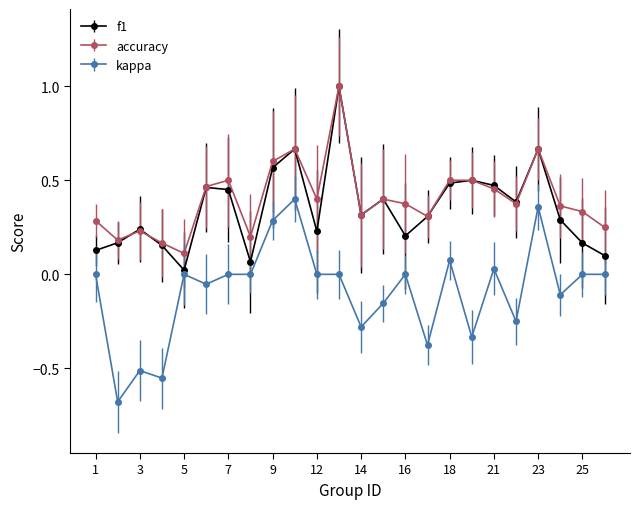

What is the highest value of the f1 series?

1.0